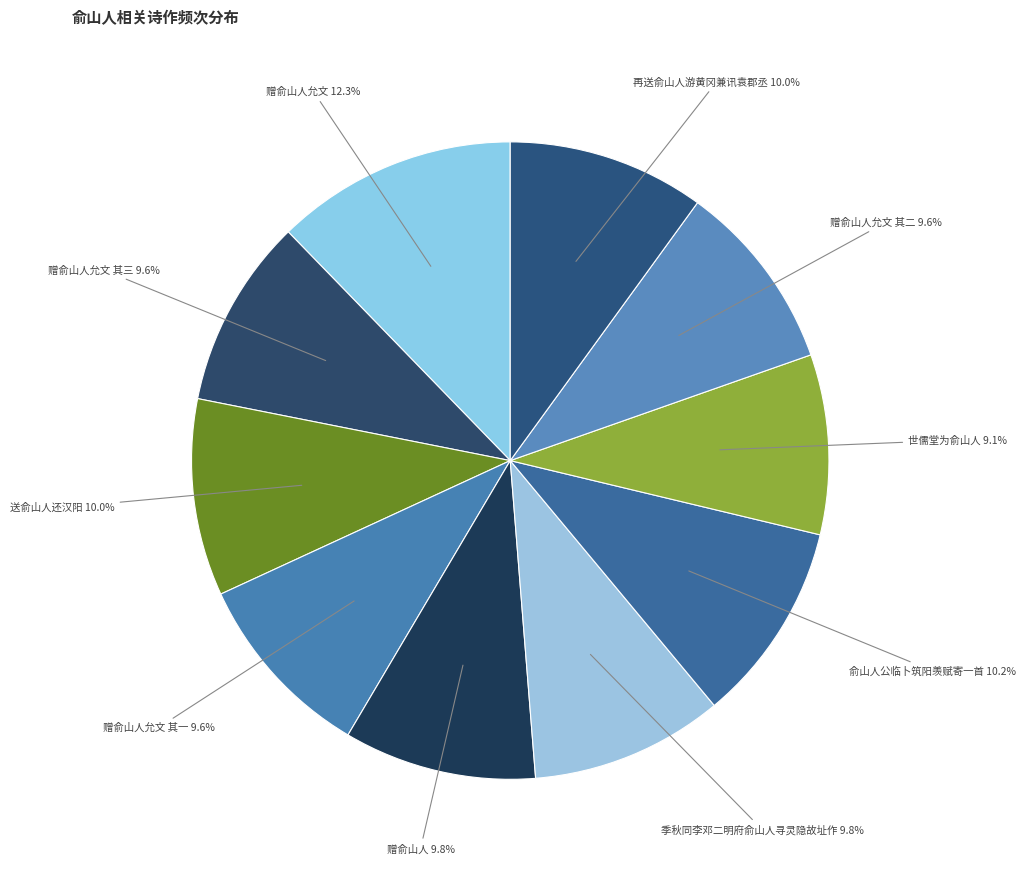

Does any single category account for the majority?

No